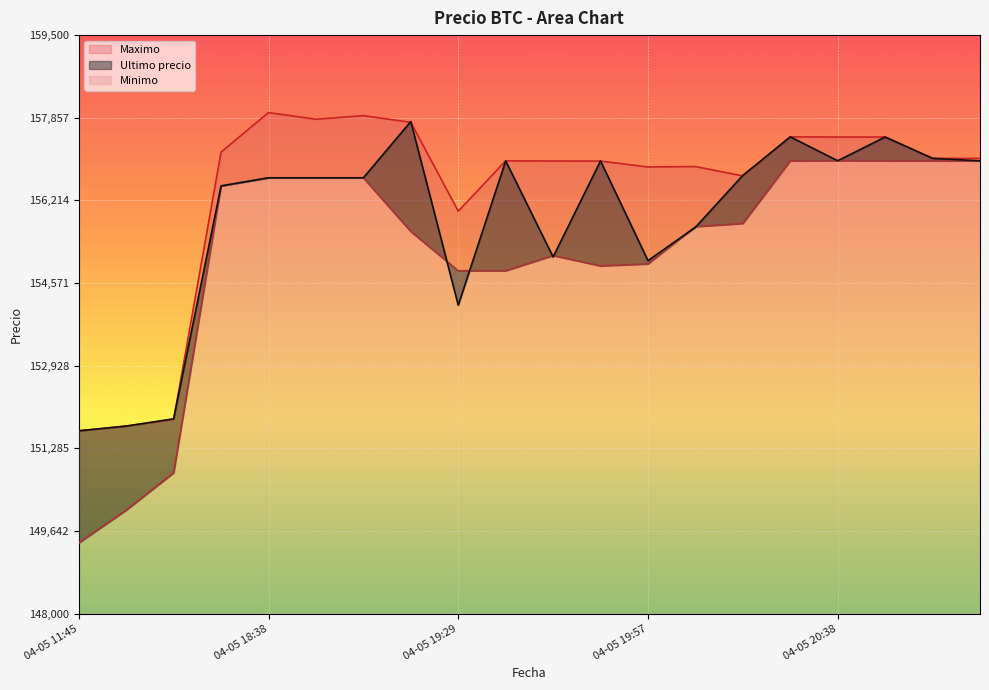

True or false: Ultimo precio has a value of 65710 at 04-05 16:00.

False